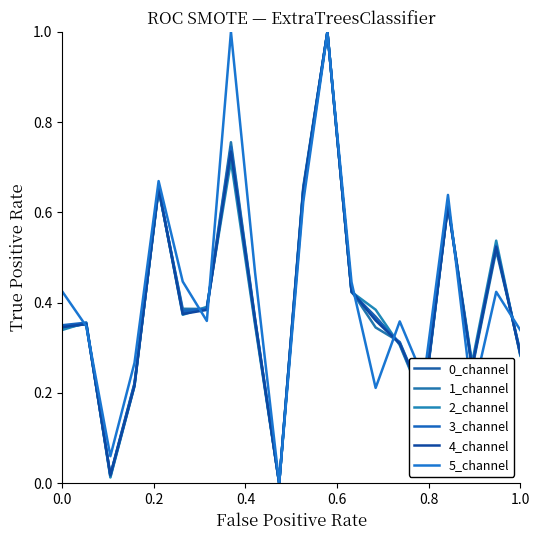

Which series has the largest total across all categories?

5_channel